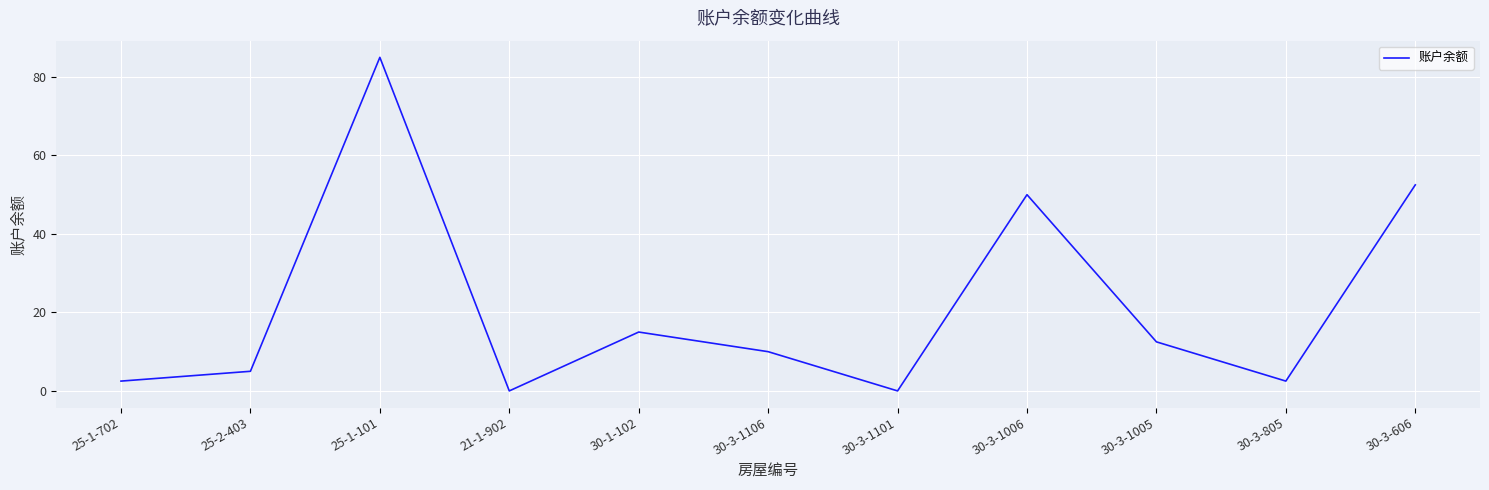

True or false: the data has more than 2 interior local peaks.

True